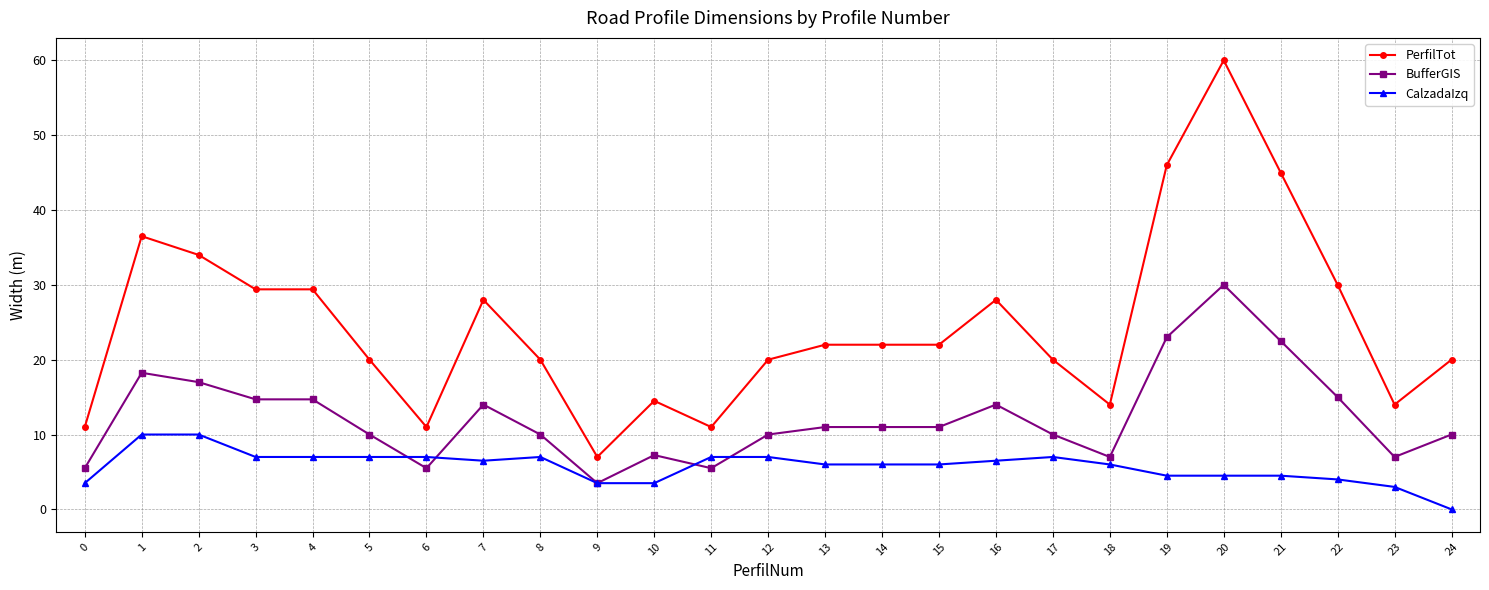

What is the spread (max minus min) of values at 23?

11.0